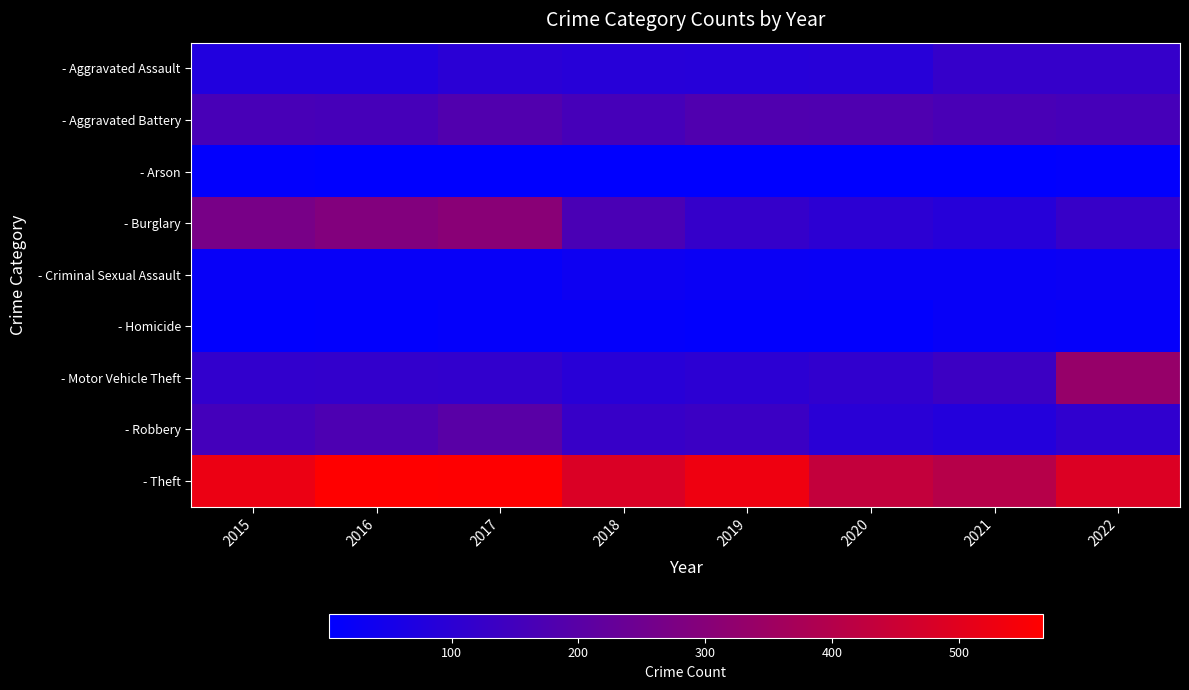

What is the minimum value shown in the chart?

3